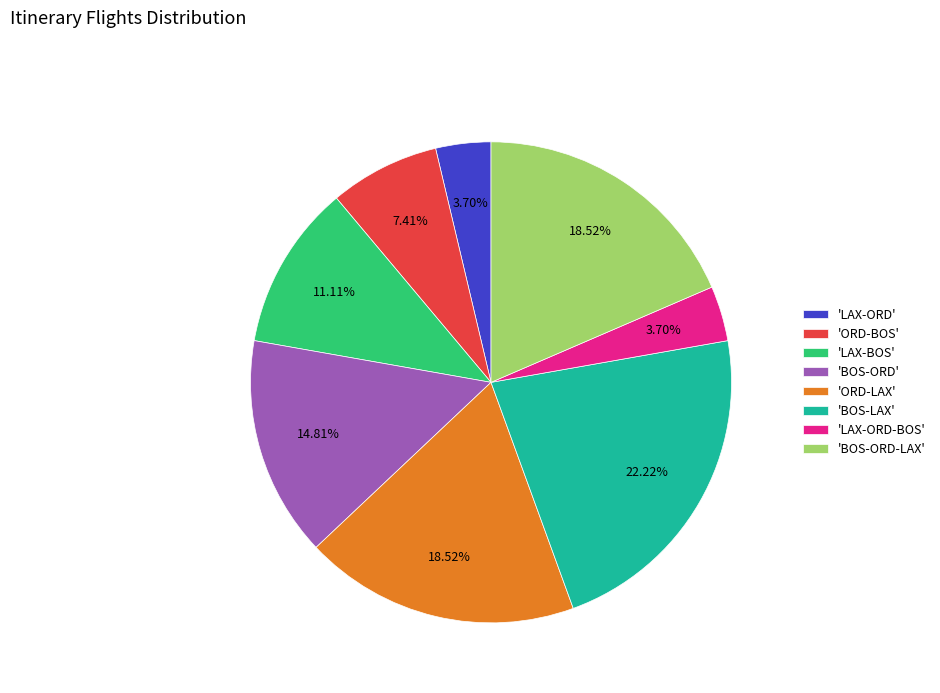

What is the ratio of the value at 'BOS-ORD' to the value at 'LAX-ORD-BOS'?

4.0